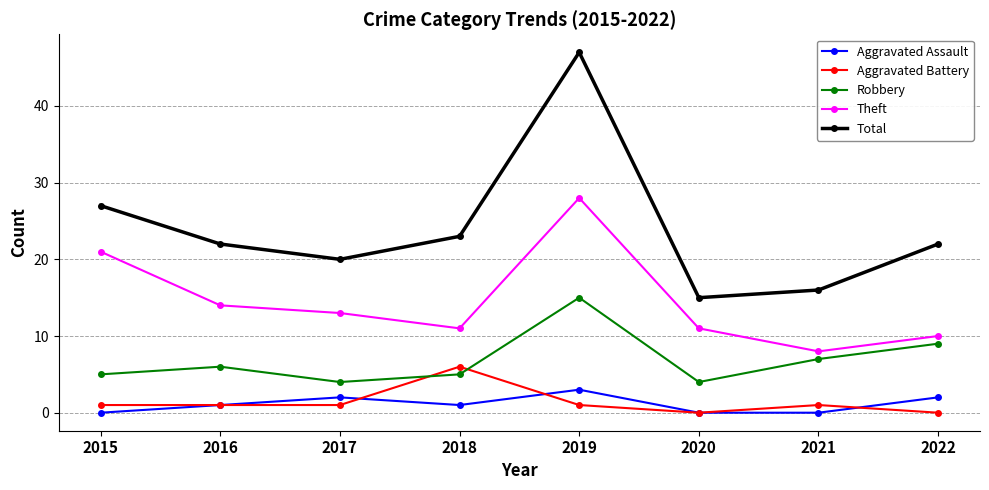

What is the approximate value of Aggravated Assault at 2019?

3